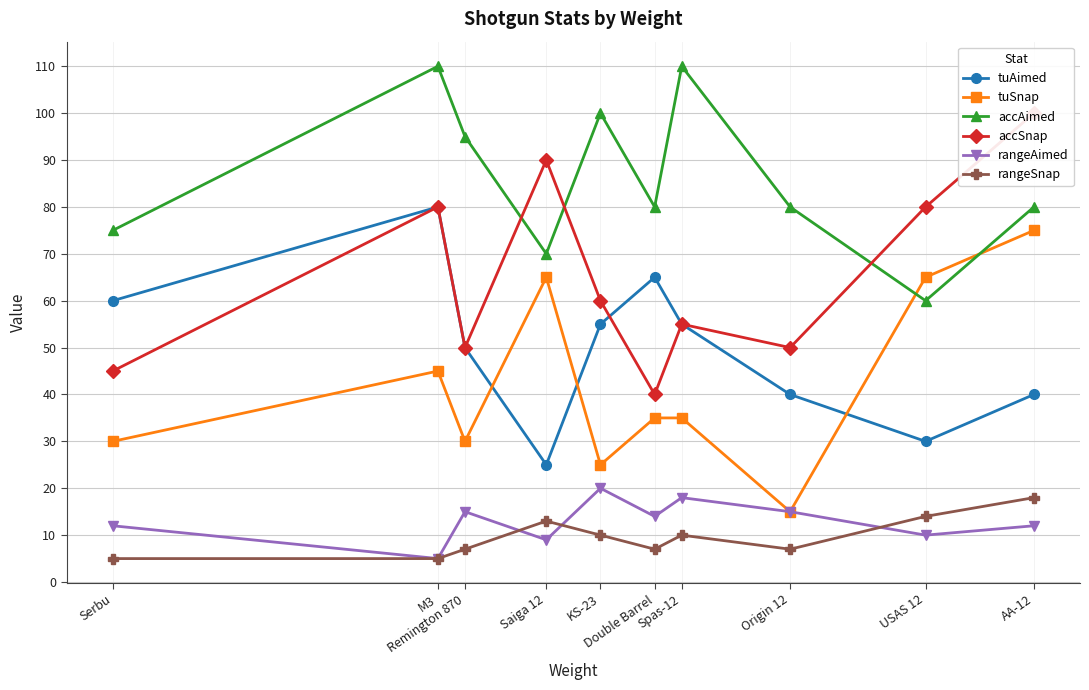

Rank the series by their maximum value, from lowest to highest.

rangeSnap, rangeAimed, tuSnap, tuAimed, accSnap, accAimed